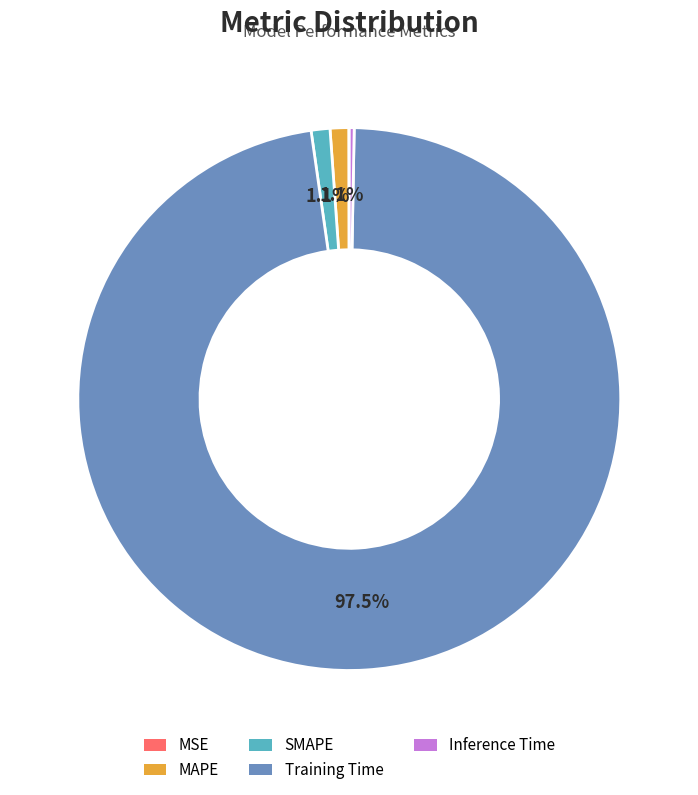

Between Training Time and Inference Time, which is larger?

Training Time